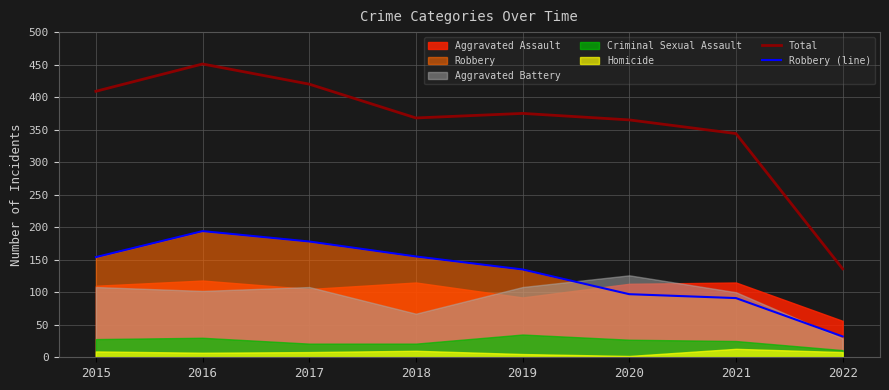

True or false: Total and Robbery (line) cross at least once.

False